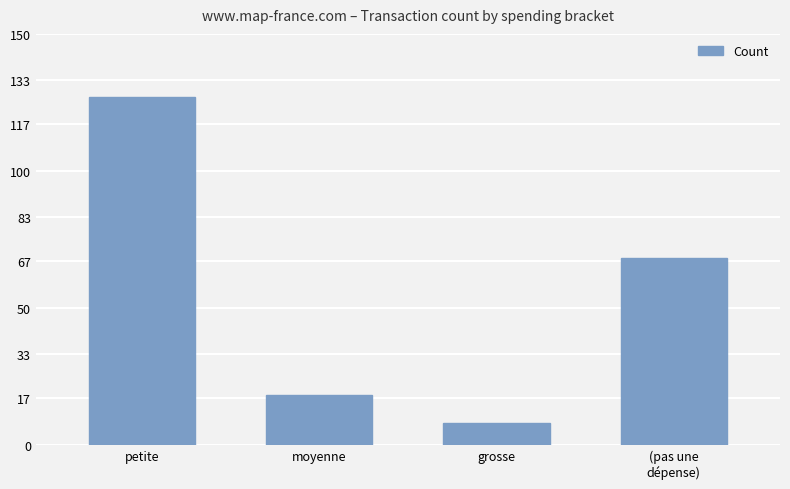

True or false: the data shows 127 at petite.

True